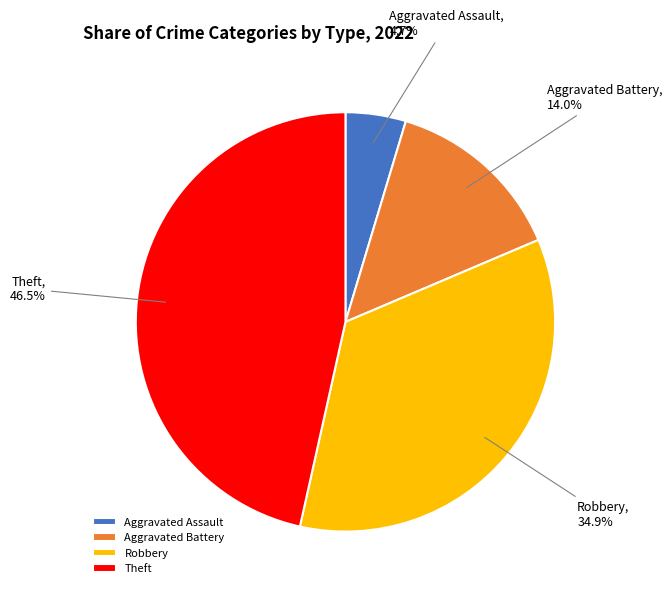

What is the smallest slice in the pie chart?

Aggravated Assault